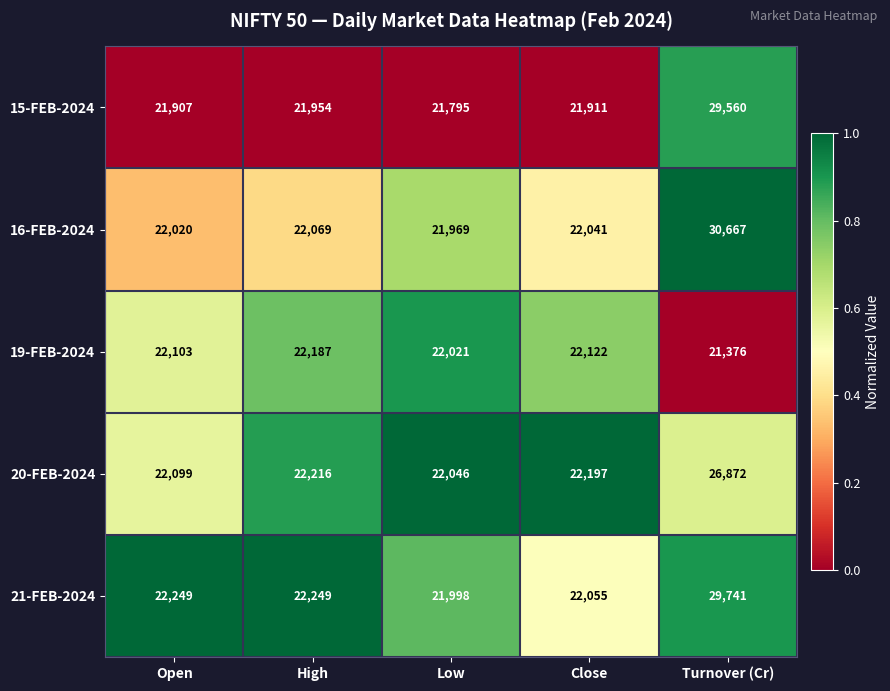

What is the highest value of the 19-FEB-2024 series?

22187